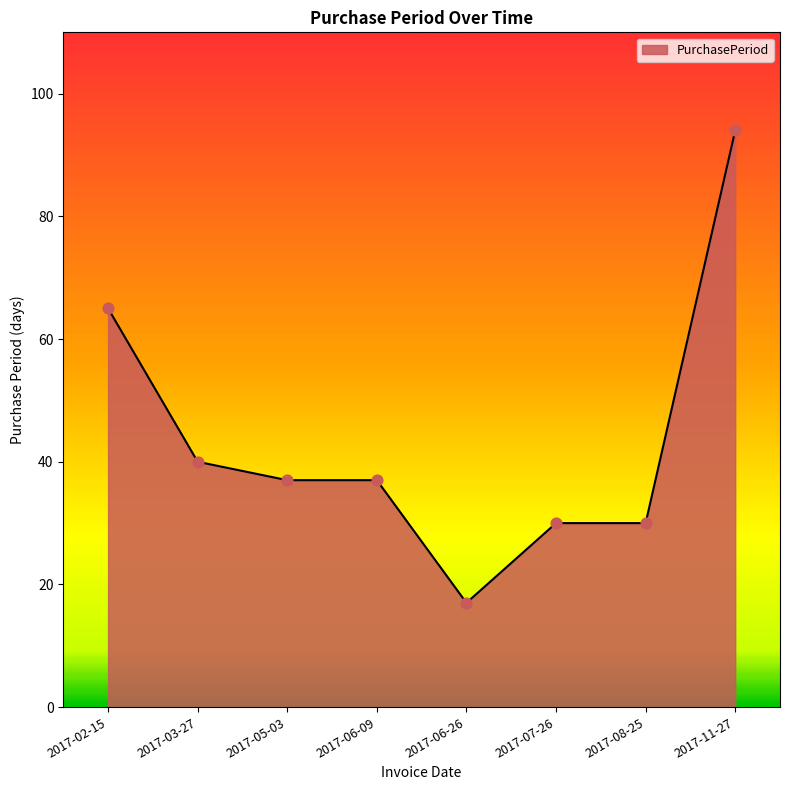

What is the change in value from 2017-02-15 to 2017-07-26?

-35